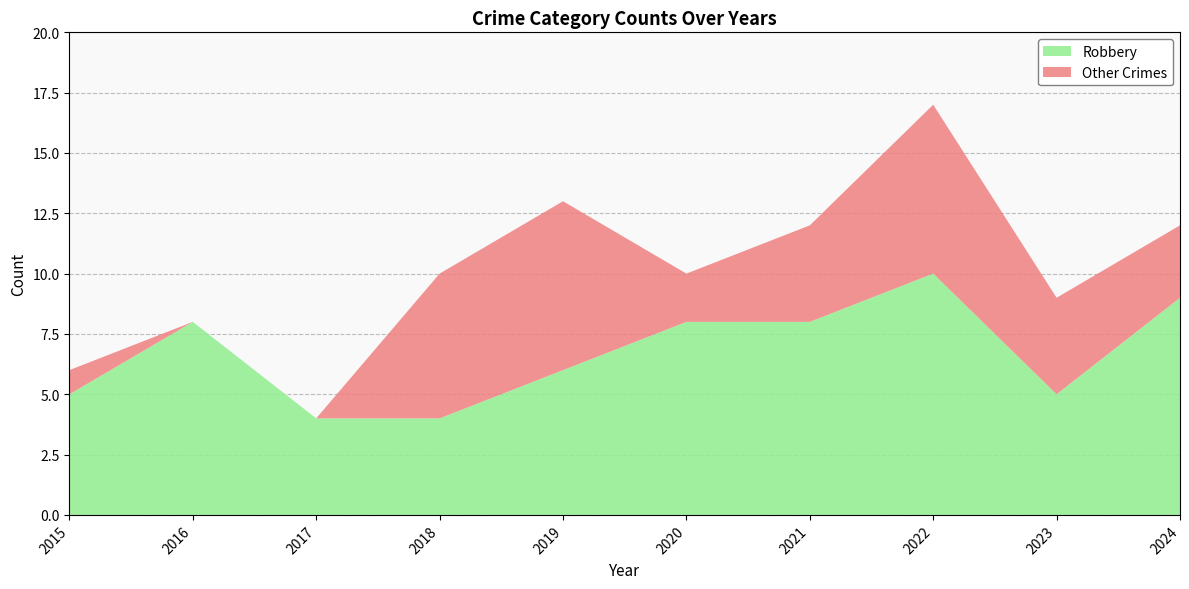

Reading left to right, what are all the values shown in this chart?

Robbery: 2015=5	2016=8	2017=4	2018=4	2019=6	2020=8	2021=8	2022=10	2023=5	2024=9
Total: 2015=6	2016=8	2017=4	2018=10	2019=13	2020=10	2021=12	2022=17	2023=9	2024=12